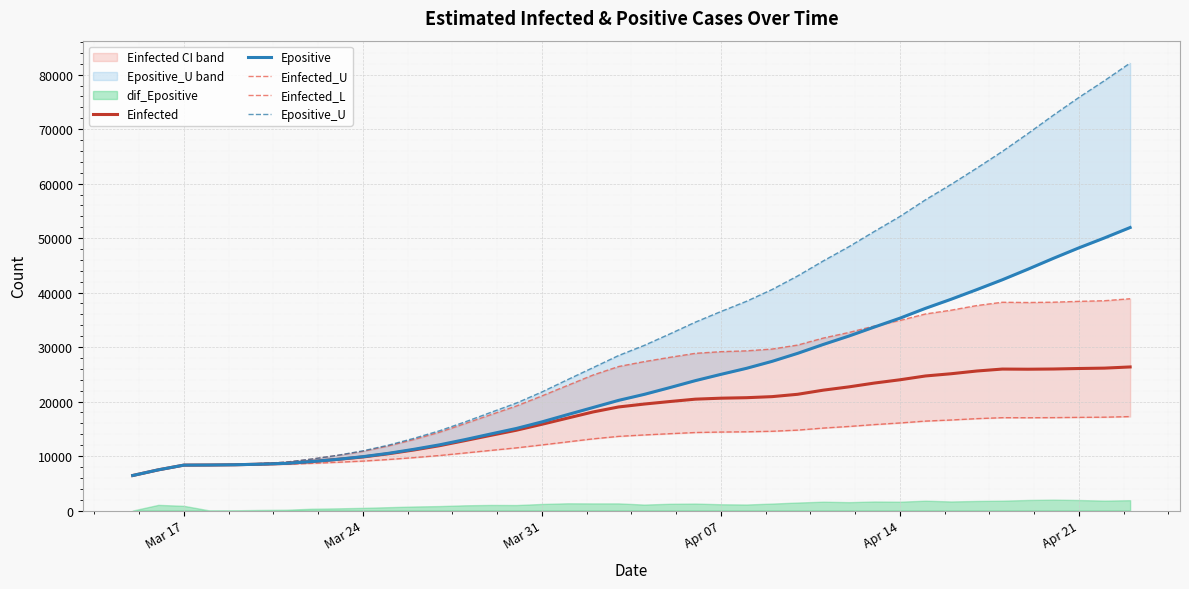

What is the lowest value of the Einfected series?

6428.6